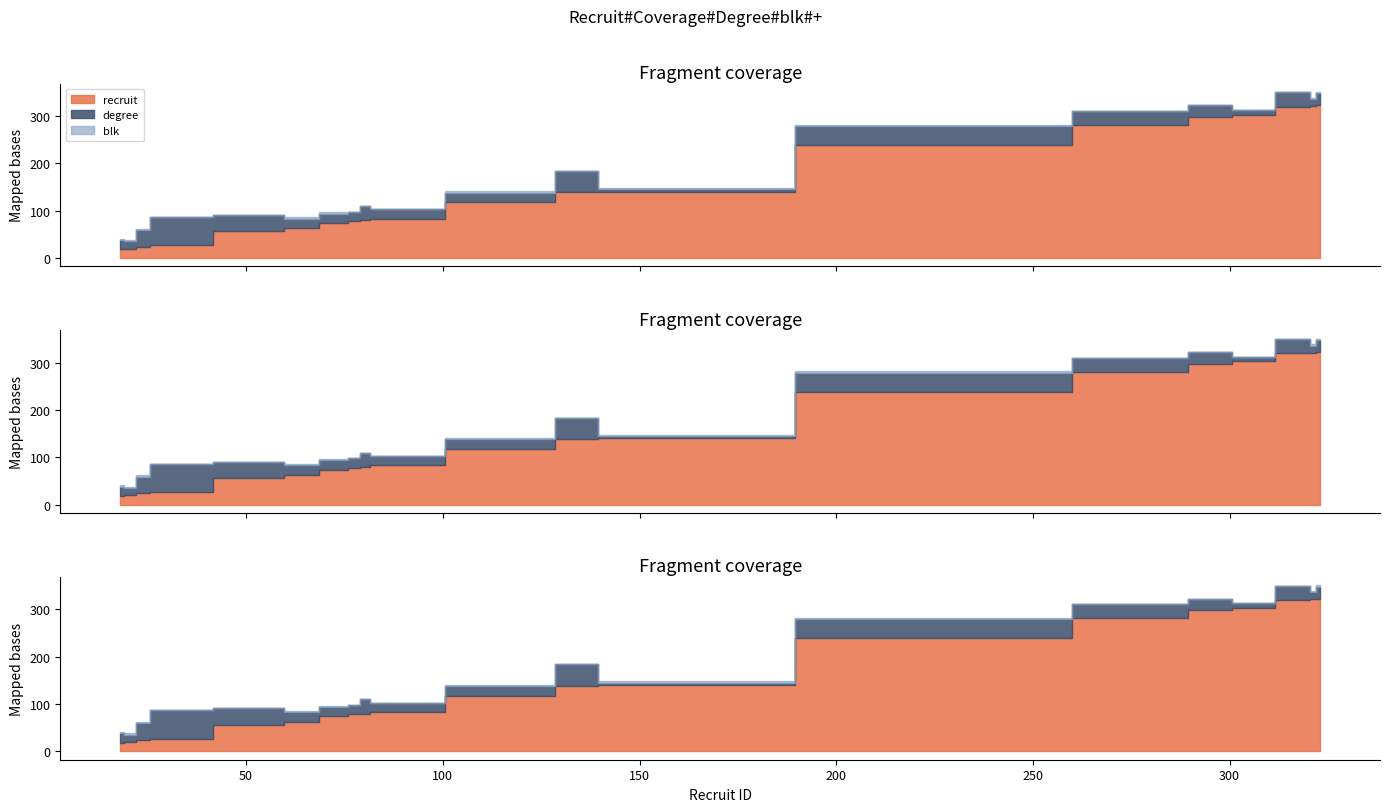

True or false: blk and degree intersect in this chart.

False